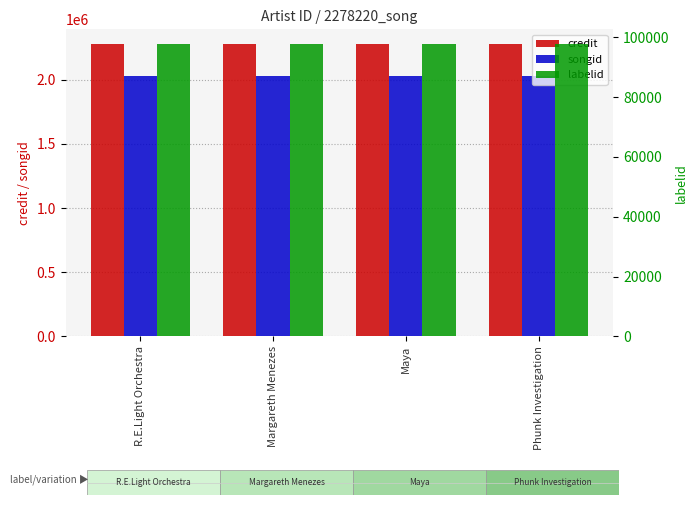

Rank the categories by credit value from highest to lowest.

R.E.Light Orchestra, Margareth Menezes, Maya, Phunk Investigation